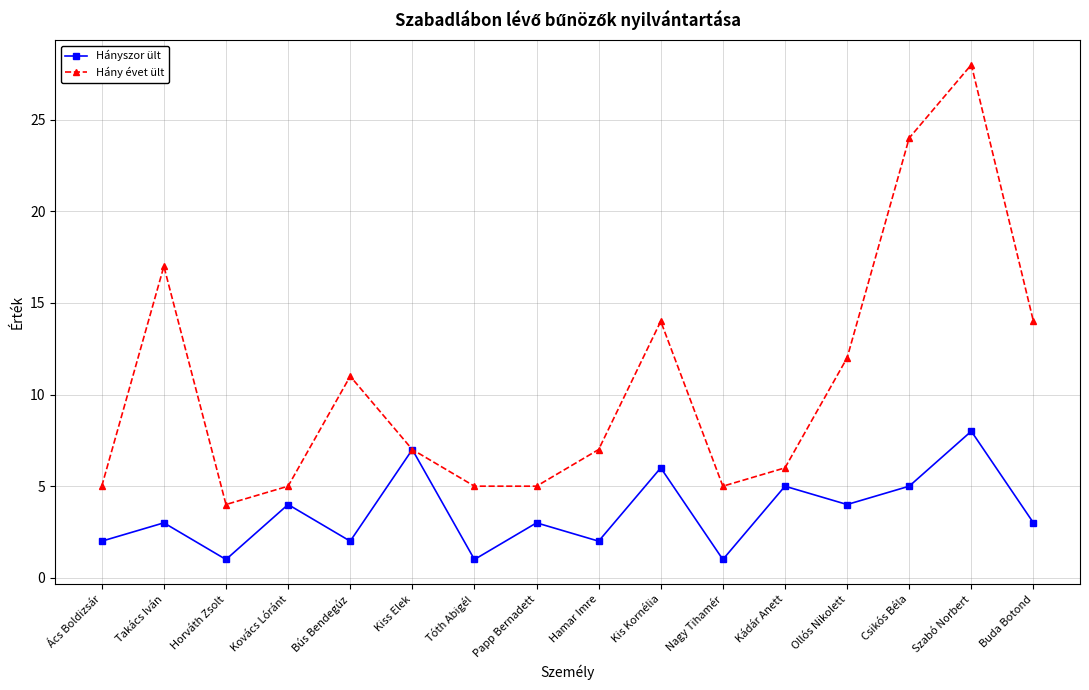

What is the label of the 8th point from the left?

Papp Bernadett